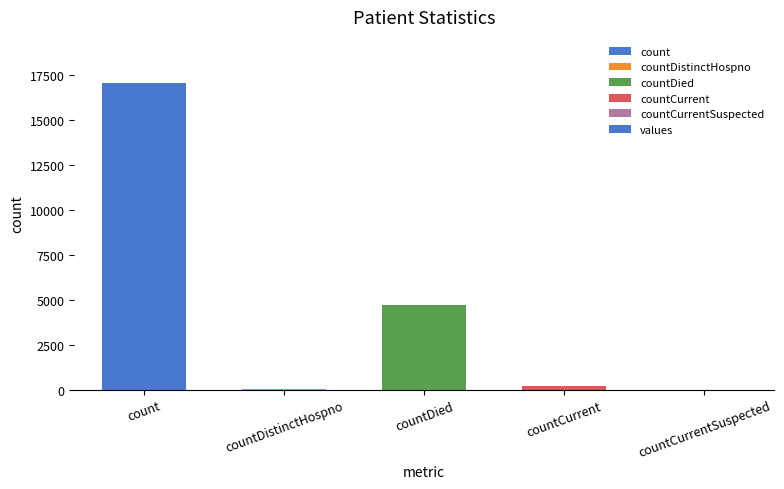

True or false: the data shows 4688 at countDied.

True